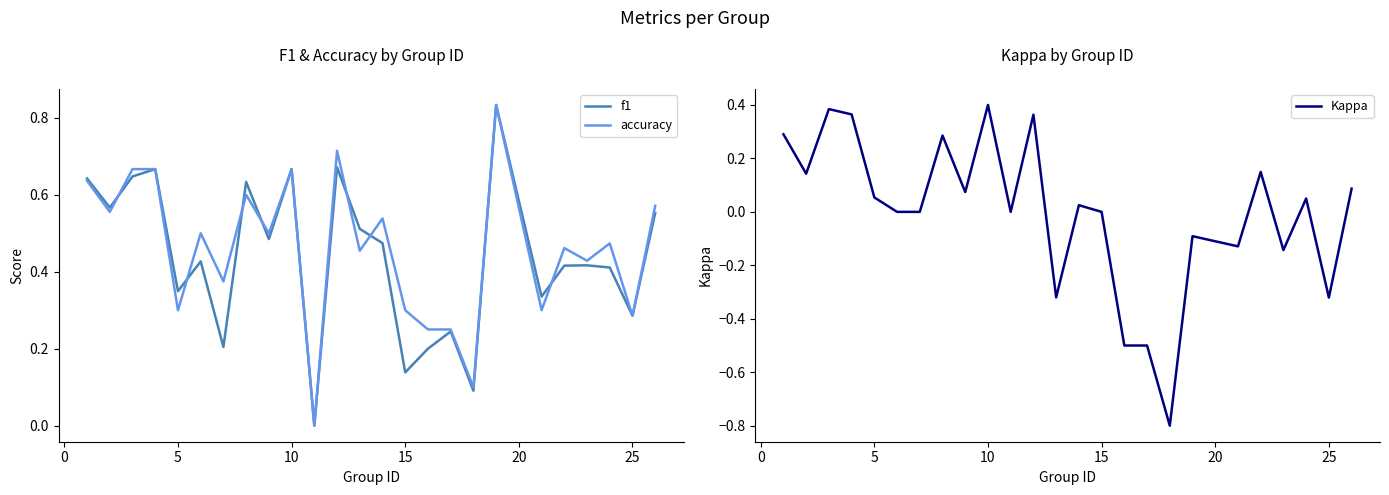

What is the minimum value for Kappa?

-0.8